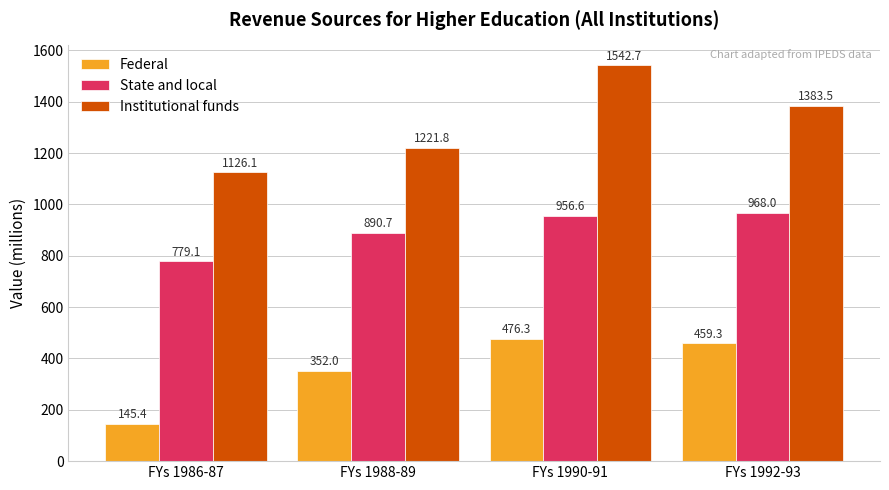

How many bars are there in total?

12